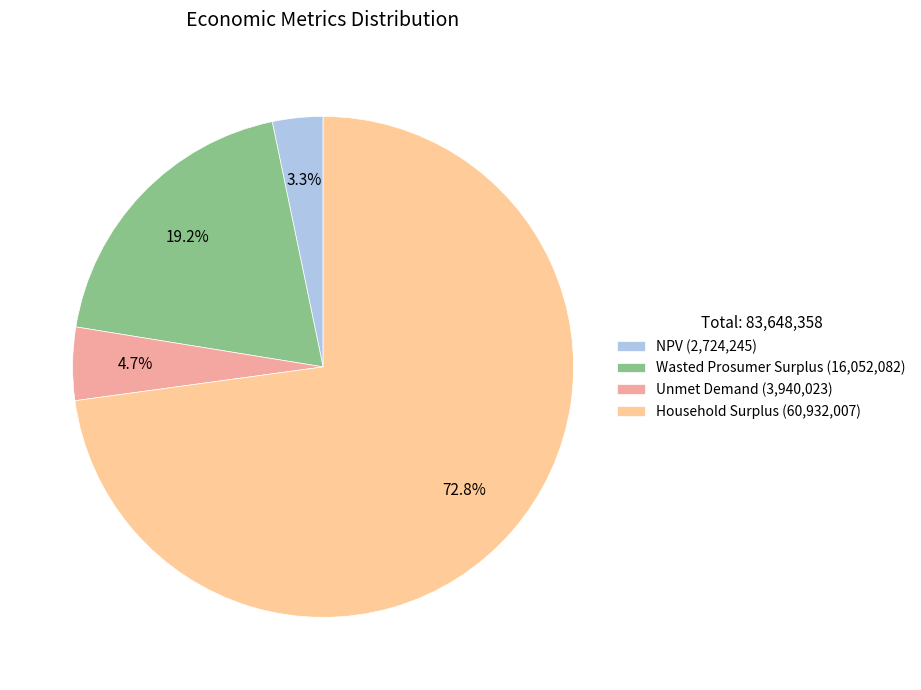

Is Household Surplus the majority of the pie?

Yes